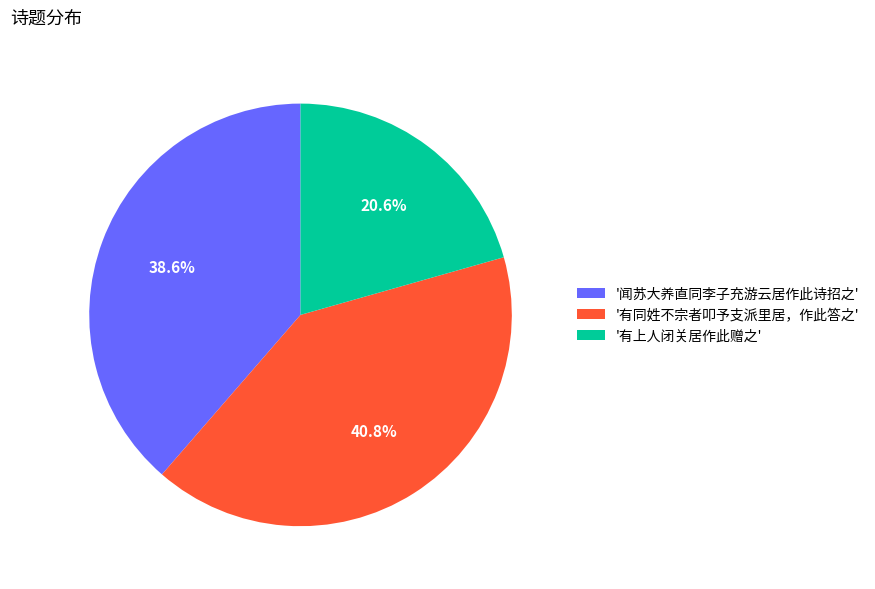

Count the number of slices in the pie.

3